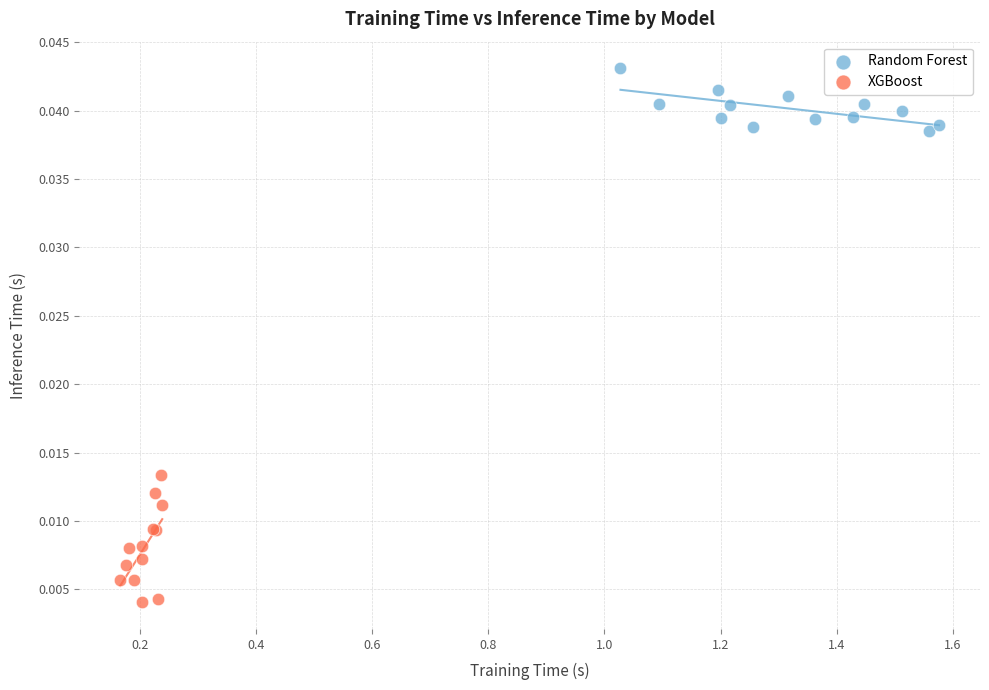

Which series reaches the maximum Y coordinate?

Random Forest